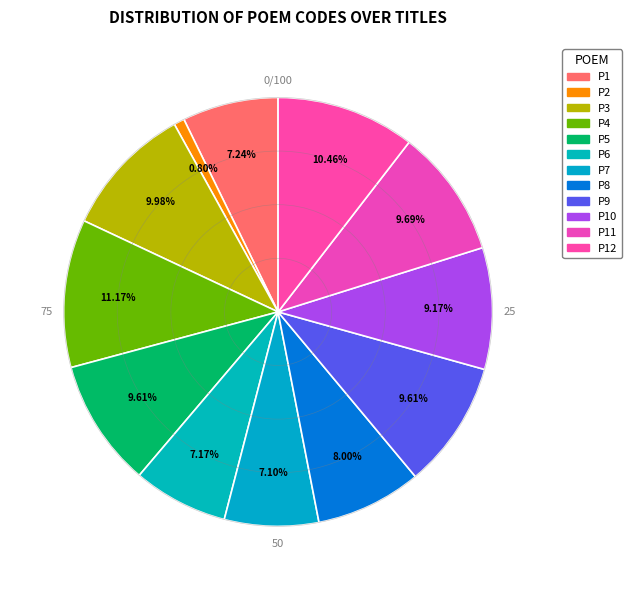

Count the number of slices in the pie.

12